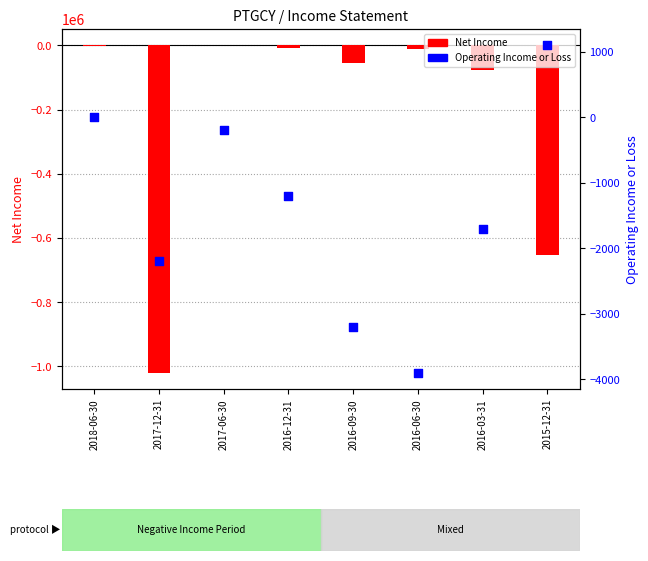

At how many categories does at least one series exceed -929317?

8